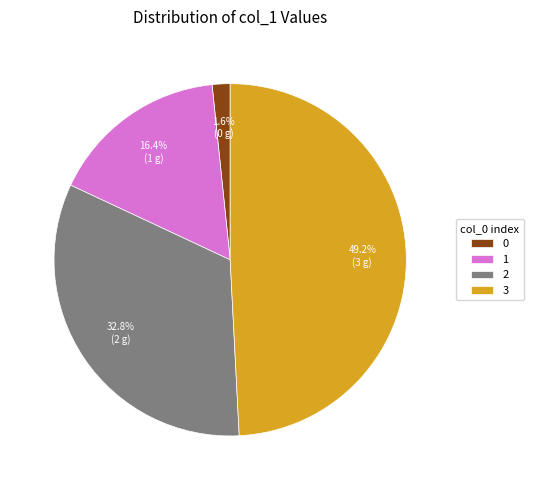

Approximately how many times larger is the value at 2 compared to 1?

2.0